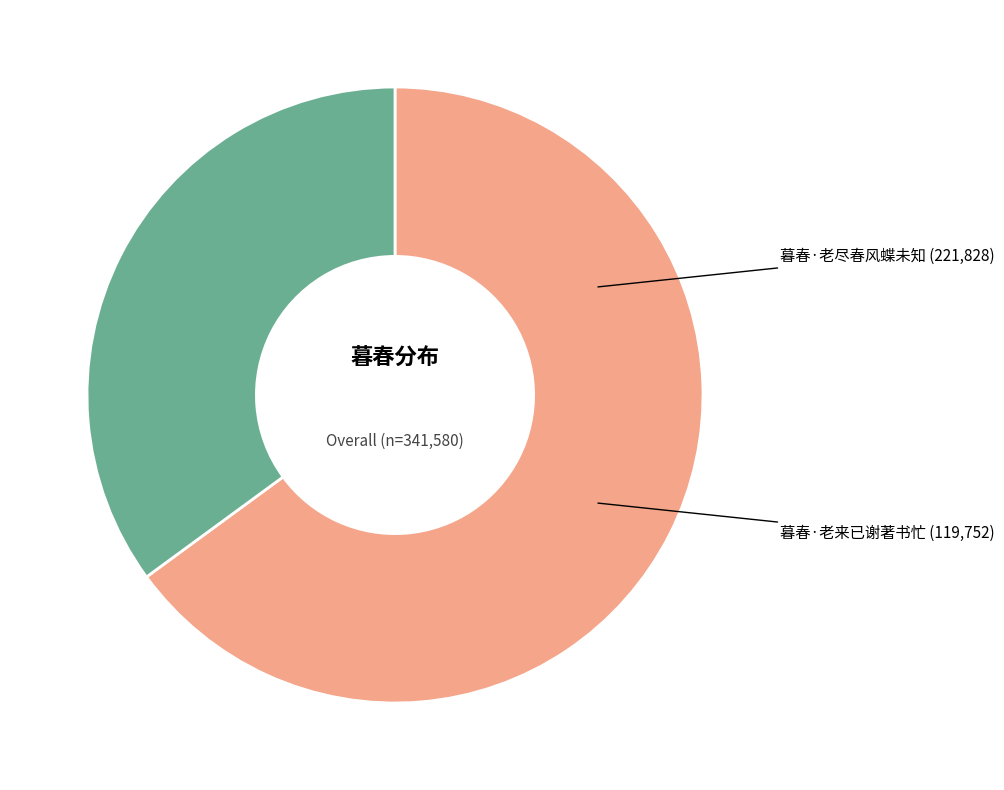

Which slice represents more than half of the pie?

暮春·老尽春风蝶未知